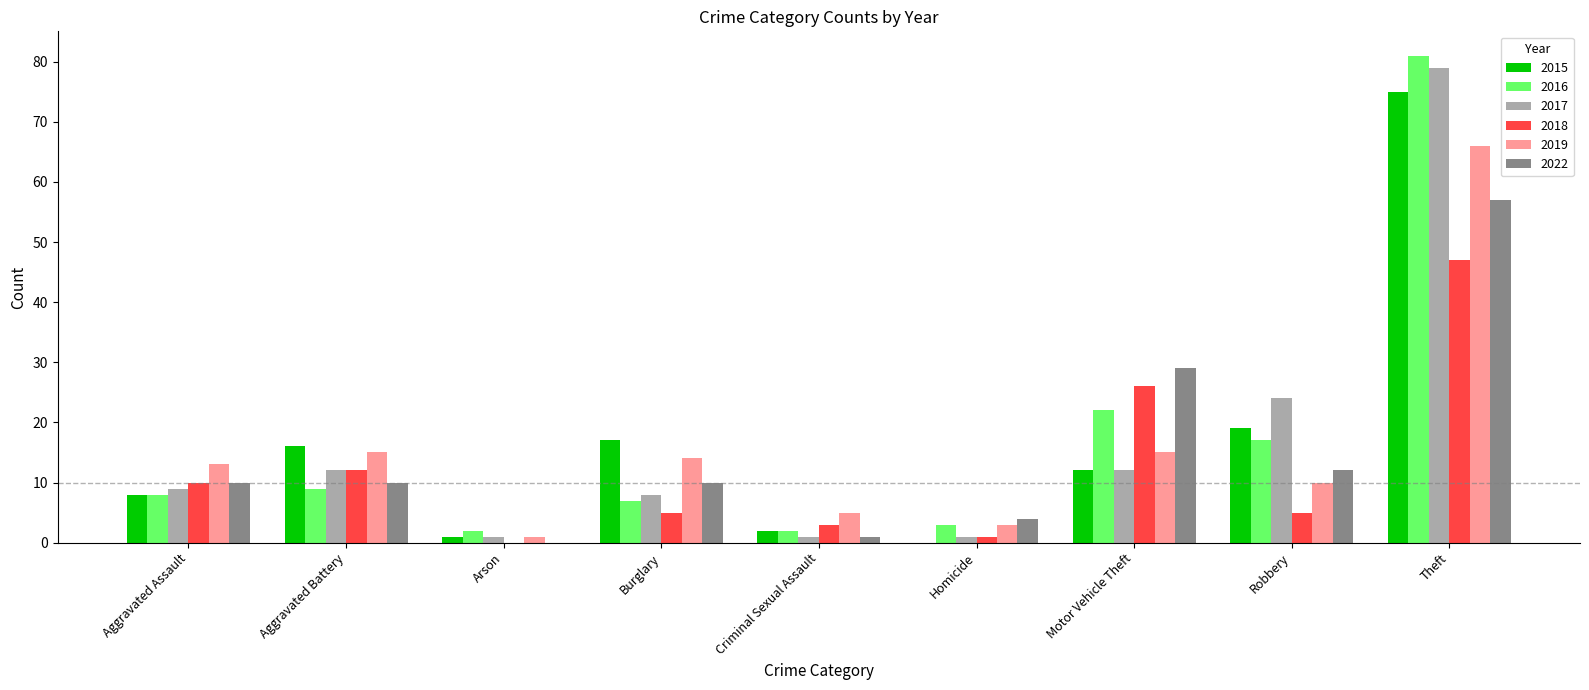

How many groups of bars are there?

9